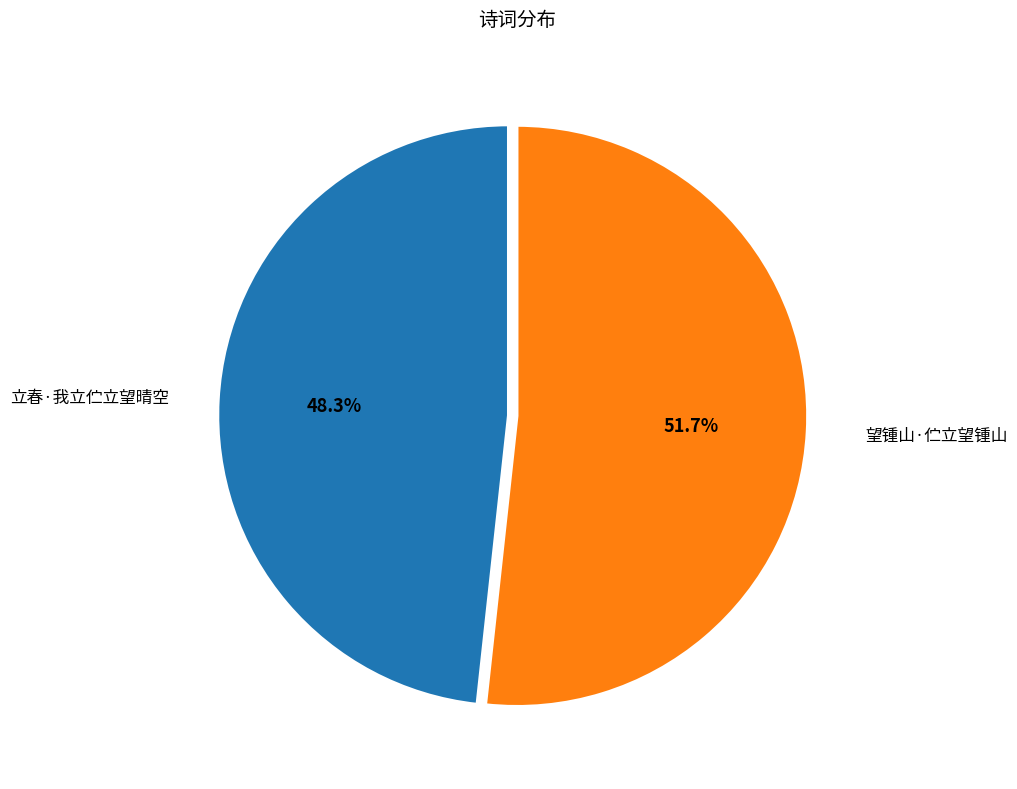

To the nearest percent, what is the difference between the largest and smallest slice percentages?

3%